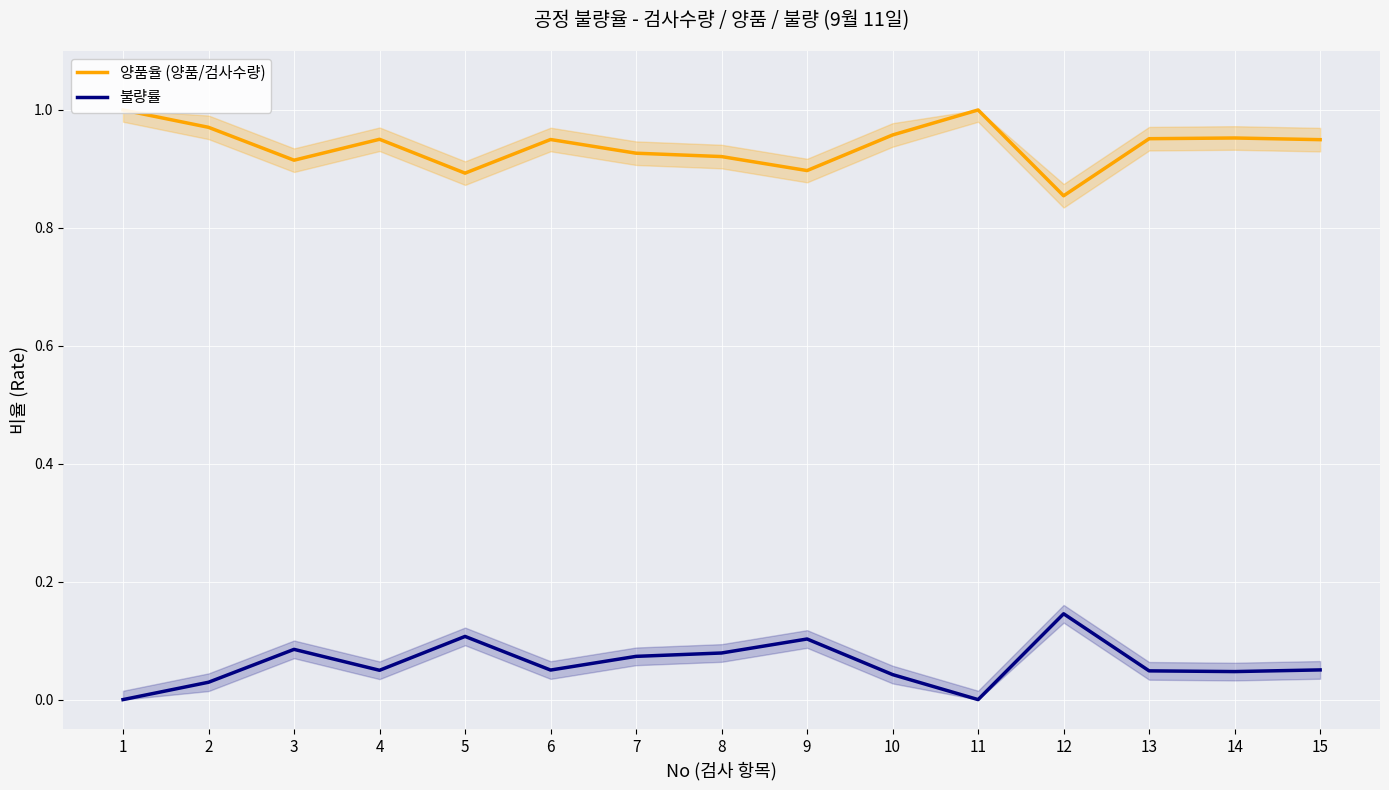

What is the difference between the maximum and minimum values in the 양품율 (양품/검사수량) series?

0.1